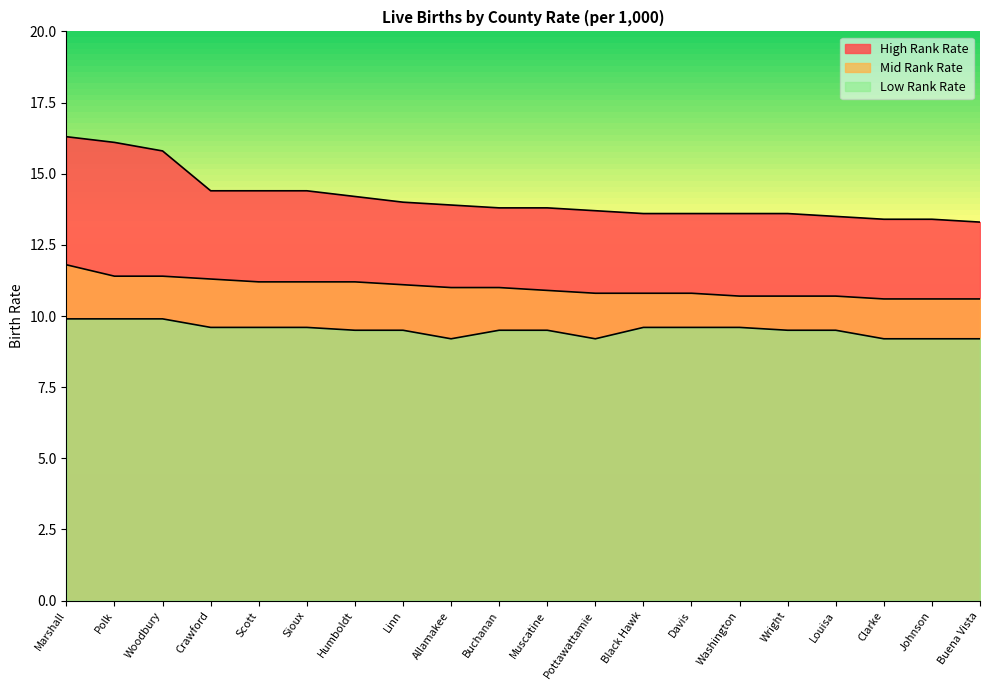

What is the total value across all series at Clarke?

33.2